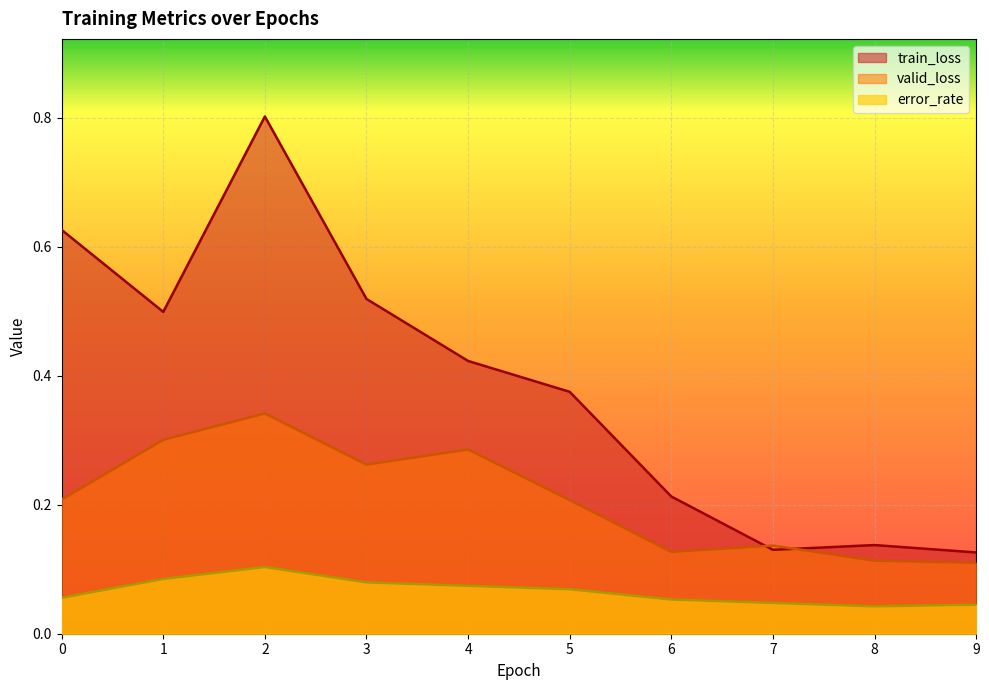

In valid_loss, how many points are lower than both neighbors (excluding endpoints)?

2